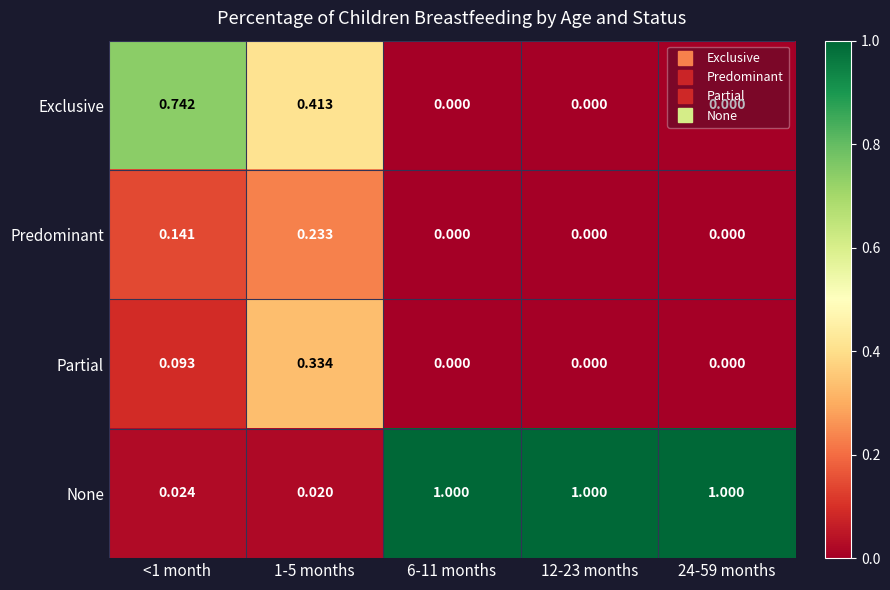

Is the value of None at <1 month greater than the value of Partial at <1 month?

No